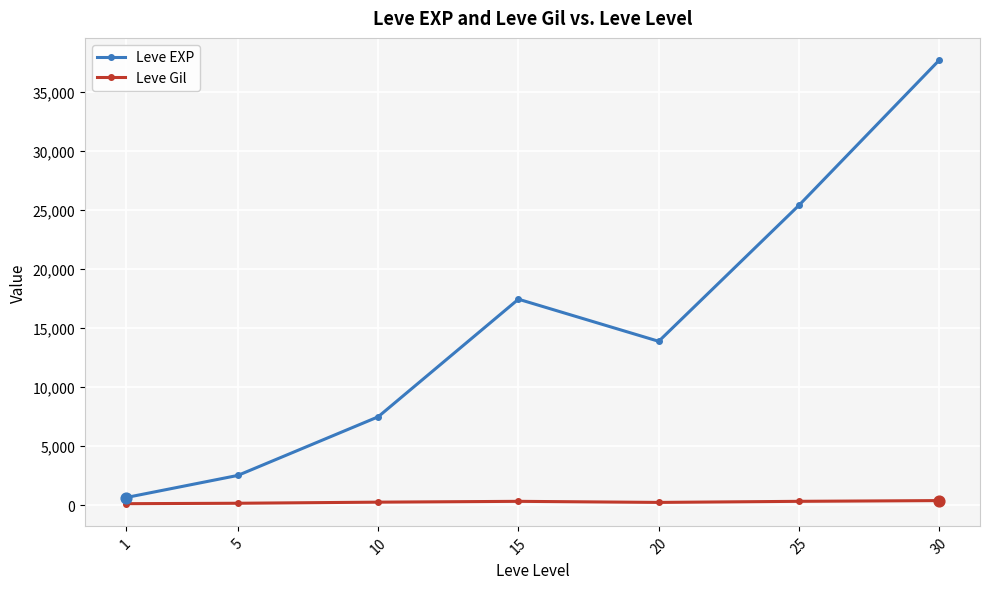

At which category is the sum across all series the highest?

30